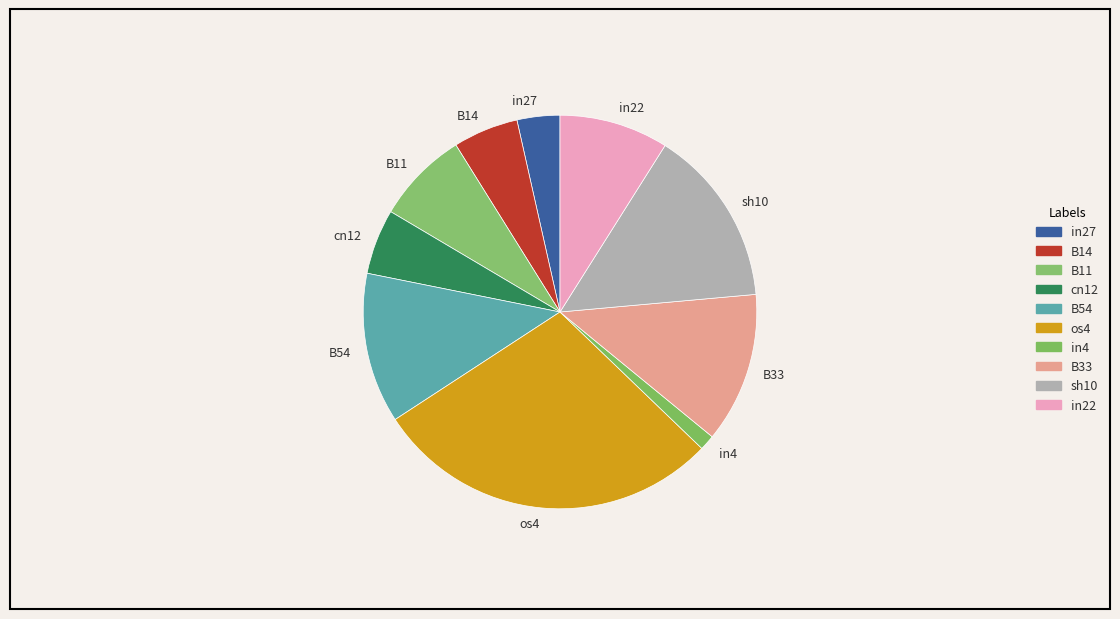

Which slice is the smallest?

in4